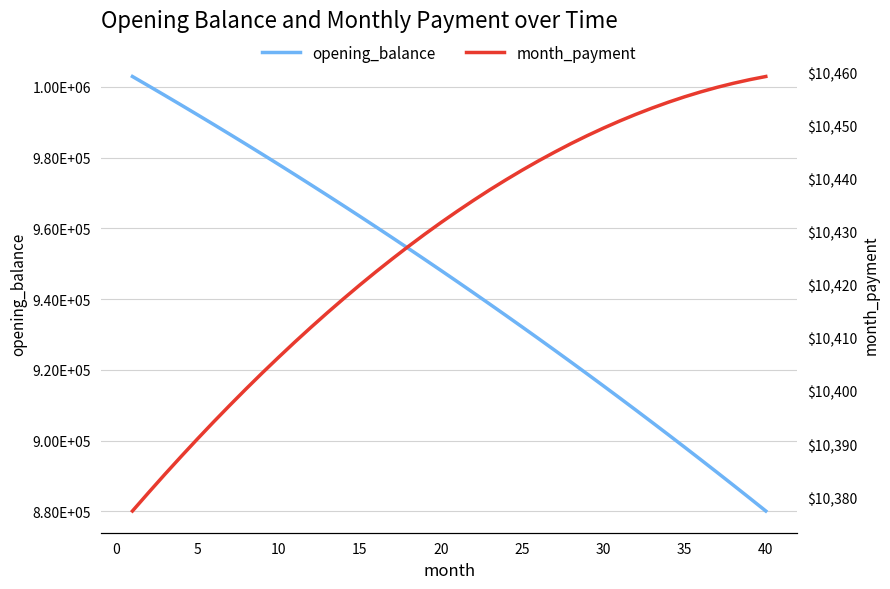

Does the chart have visible grid lines?

Yes